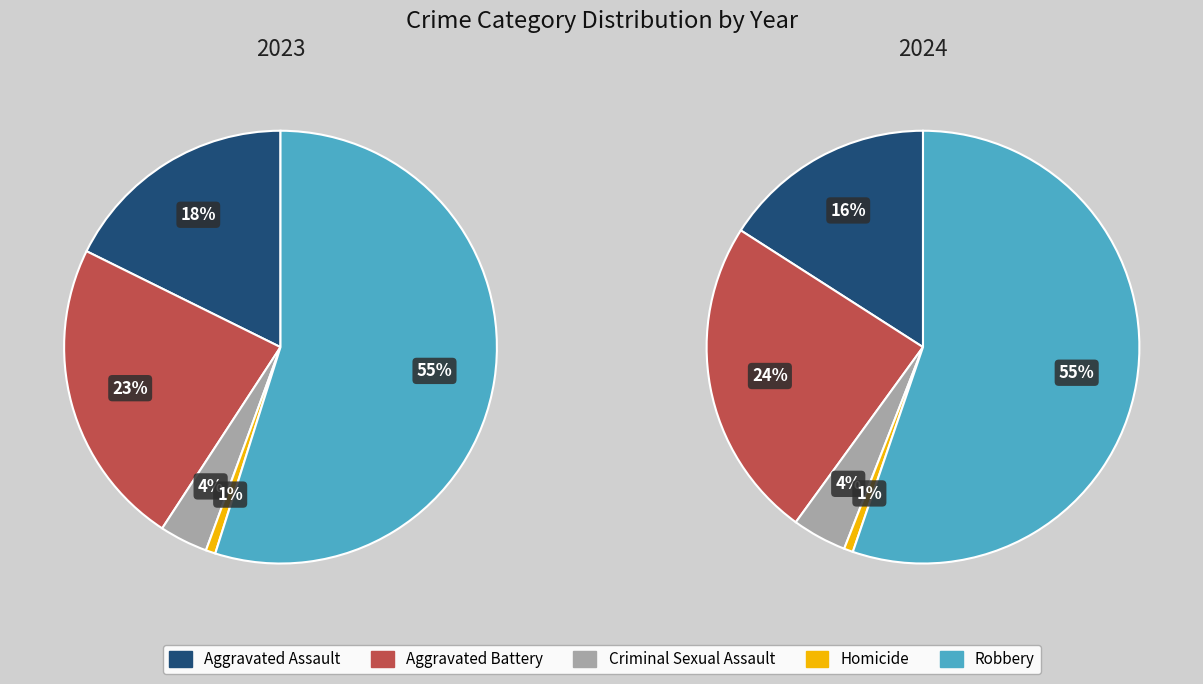

What is the ratio of the value at Criminal Sexual Assault to the value at Homicide?

5.0